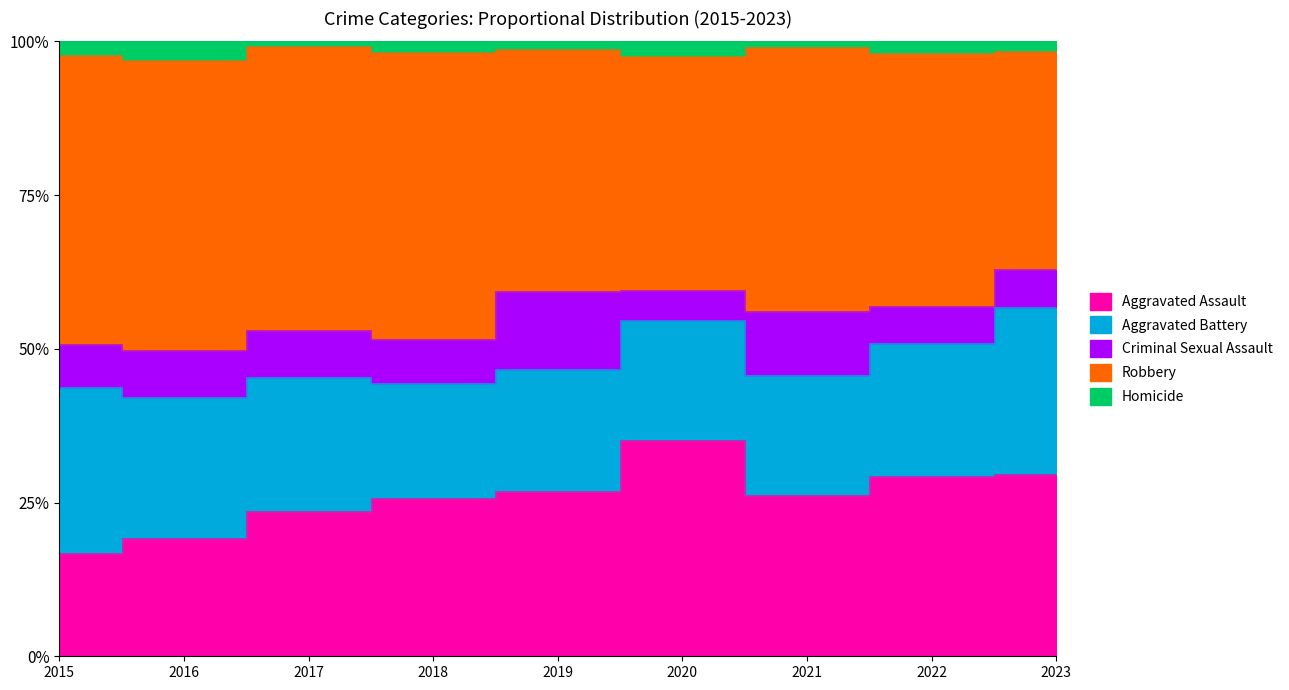

Which series has the largest total across all categories?

Robbery